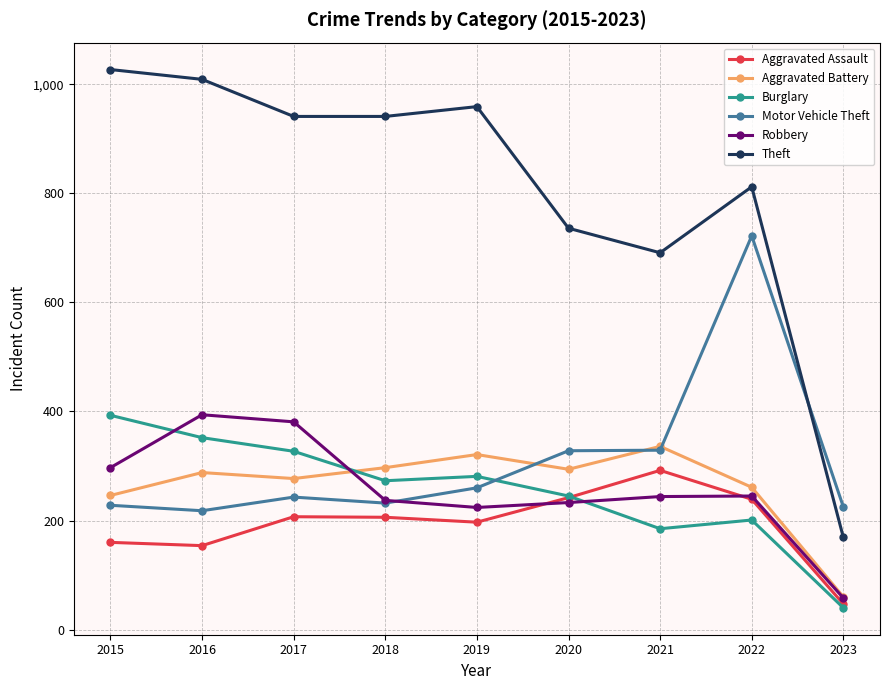

What is the sum of the Aggravated Battery values at 2021 and 2017?

613